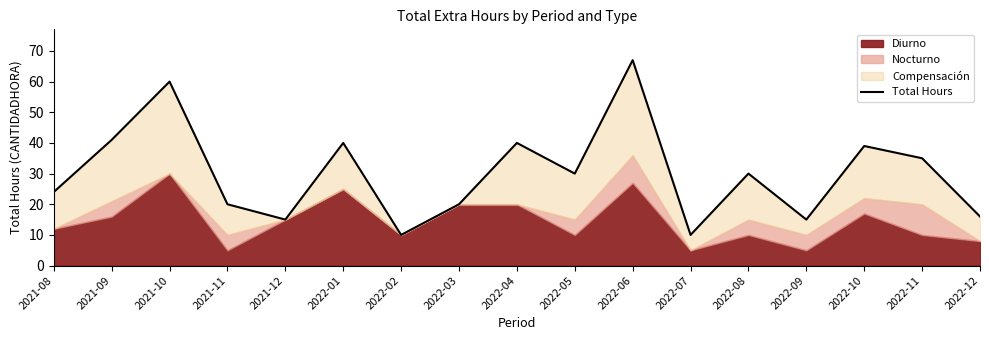

What is the label of the 9th point from the left?

2022-04